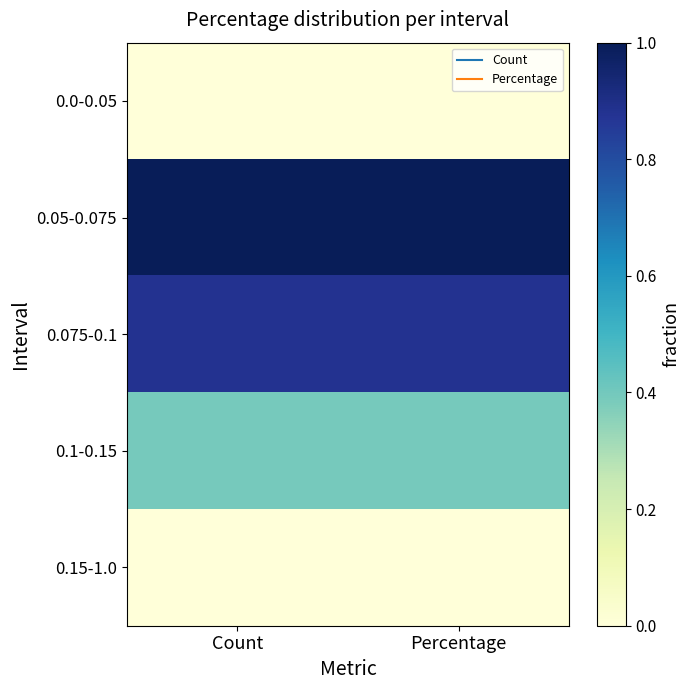

Reading left to right, list all the values displayed in this chart.

0.0-0.05: Count=0.0	Percentage=0.0
0.05-0.075: Count=1.0	Percentage=1.0
0.075-0.1: Count=0.9	Percentage=0.9
0.1-0.15: Count=0.4	Percentage=0.4
0.15-1.0: Count=0.0	Percentage=0.0